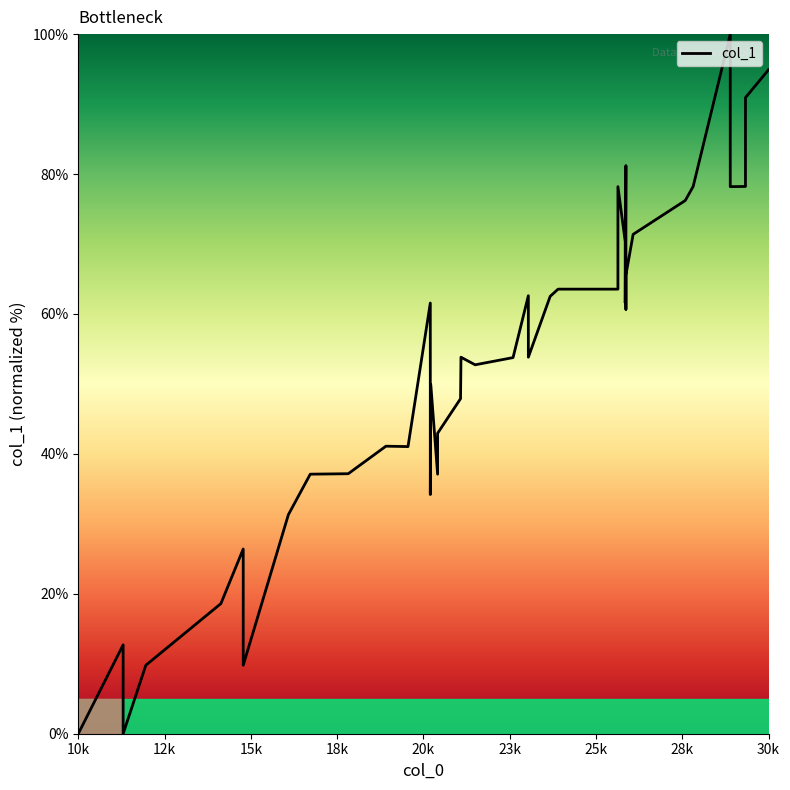

What is the maximum value shown in the chart?

100.0